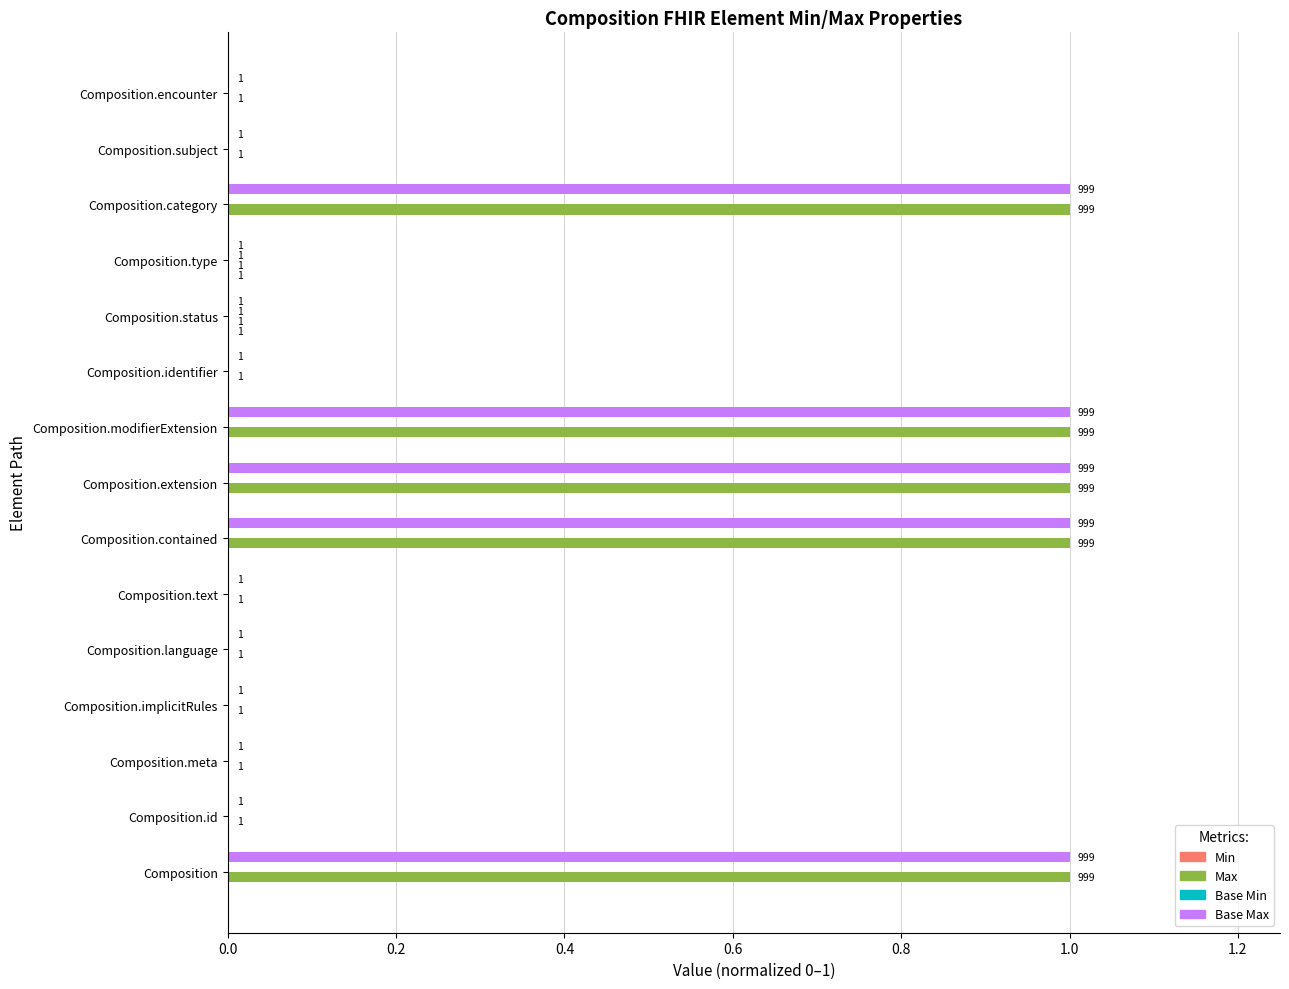

What is the sum of the Base Max values at Composition.identifier and Composition.modifierExtension?

1.0